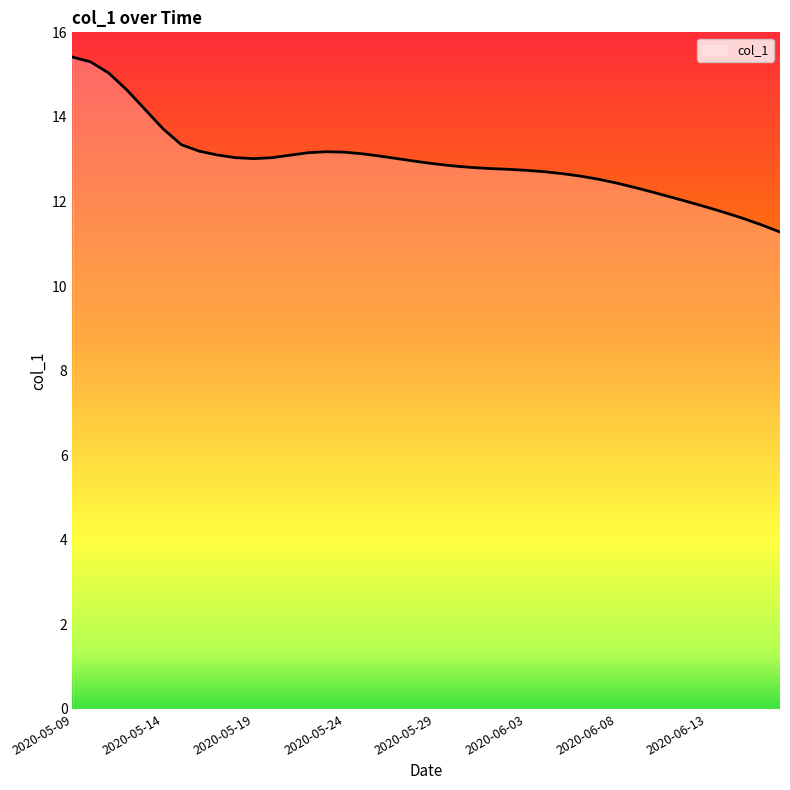

What is the maximum value shown in the chart?

15.4